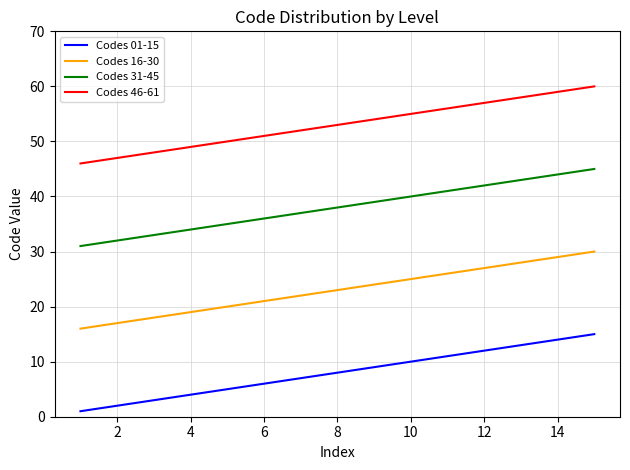

Which series has the largest total across all categories?

Codes 46-61